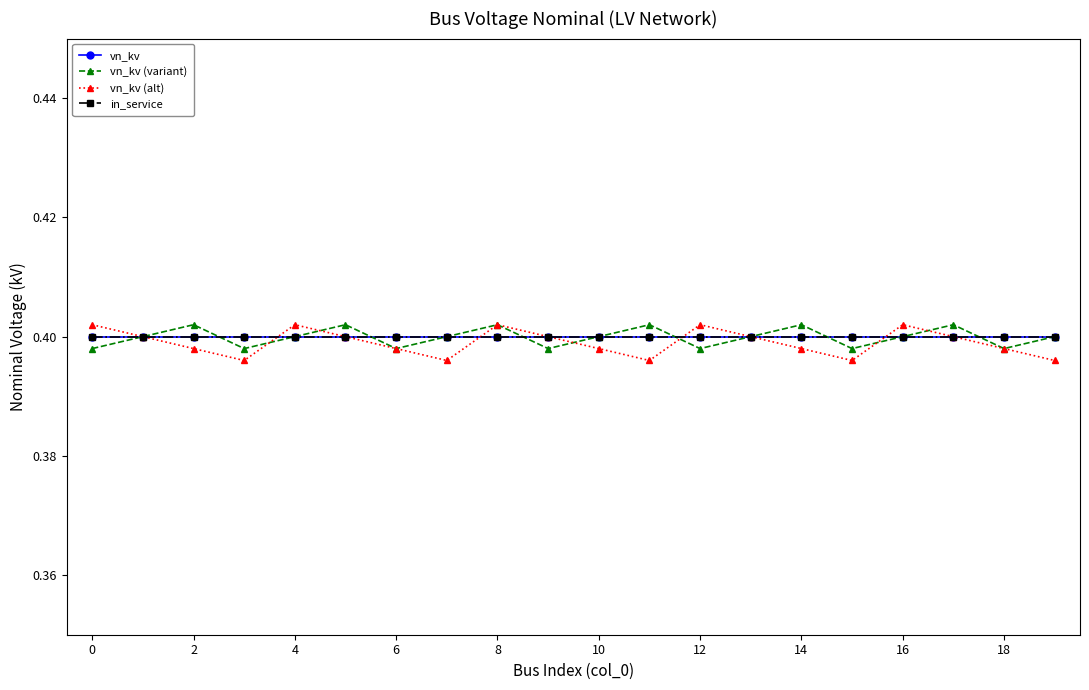

Is this an area chart (filled region under the line)?

No